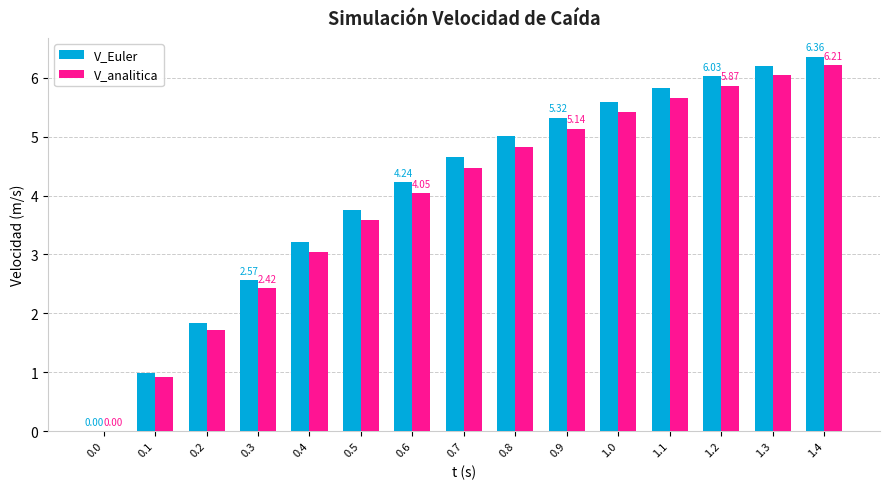

What is the maximum value for V_Euler?

6.4